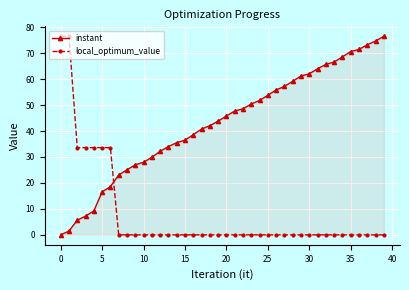

Which series has the largest total across all categories?

instant